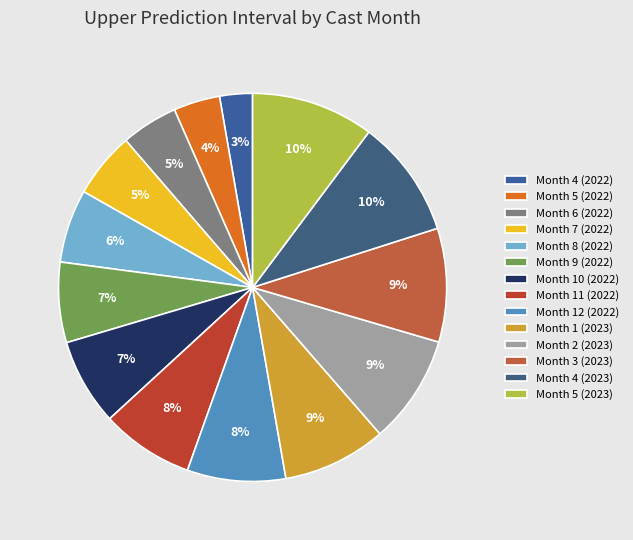

True or false: Month 6 (2022) accounts for 5% of the total.

True